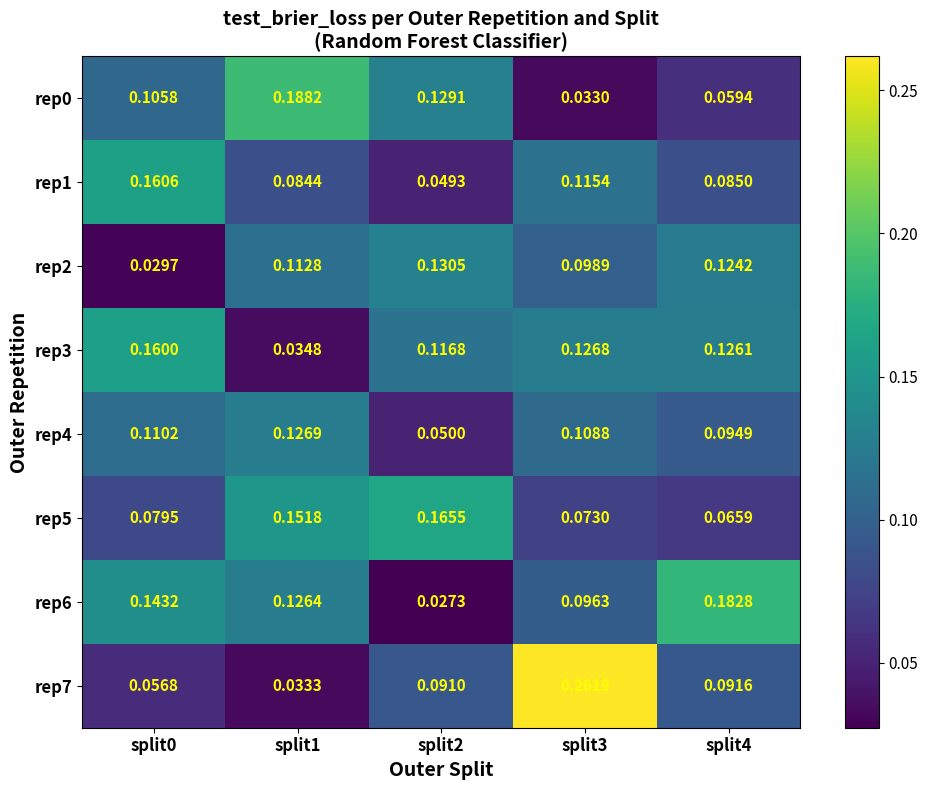

Is the value of rep1 at split1 greater than the value of rep0 at split0?

No